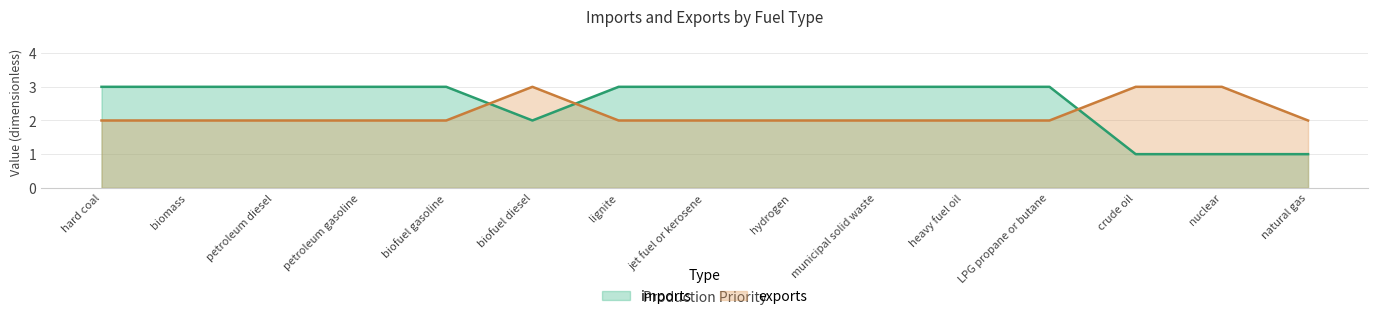

What value does the exports series have at petroleum gasoline?

2